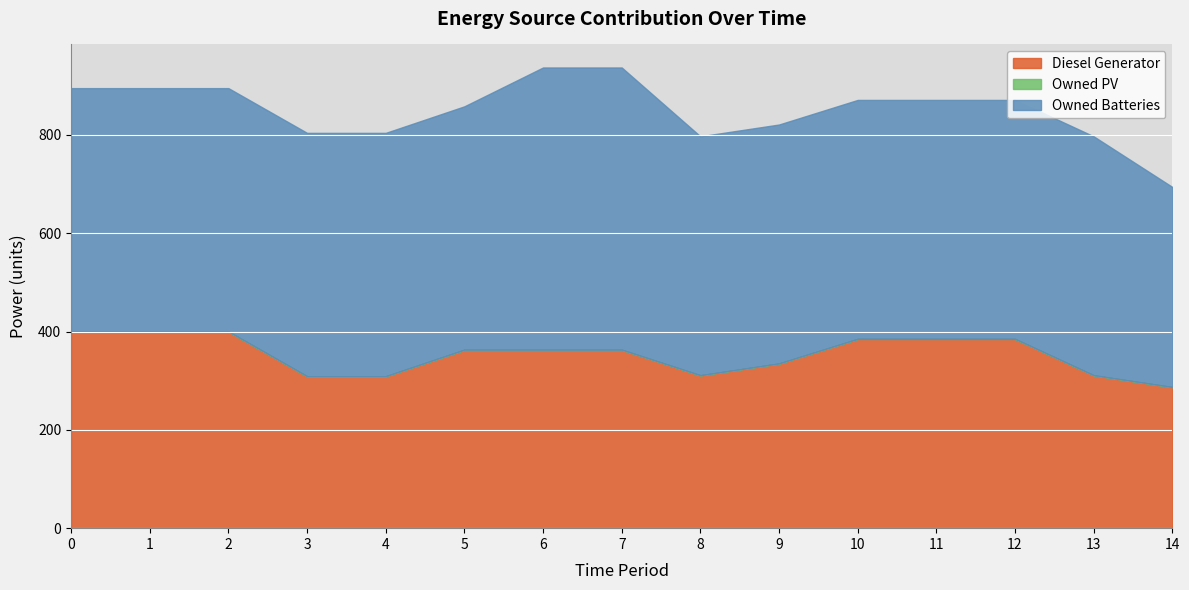

Count the number of data series in this chart.

3